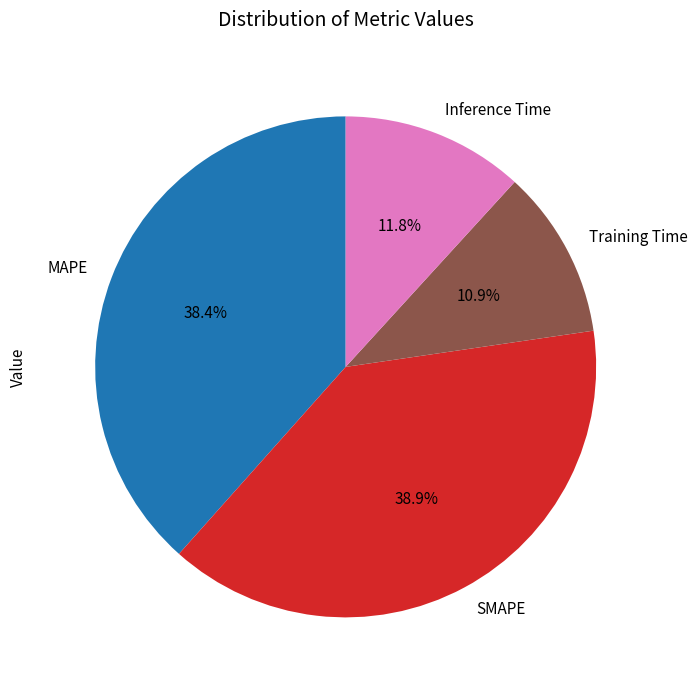

Count the number of slices in the pie.

4